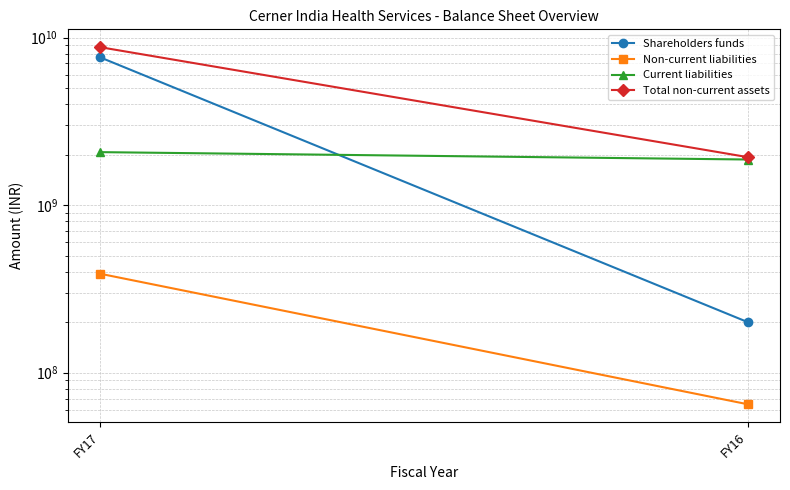

At which category does the chart reach its minimum across all series?

FY16